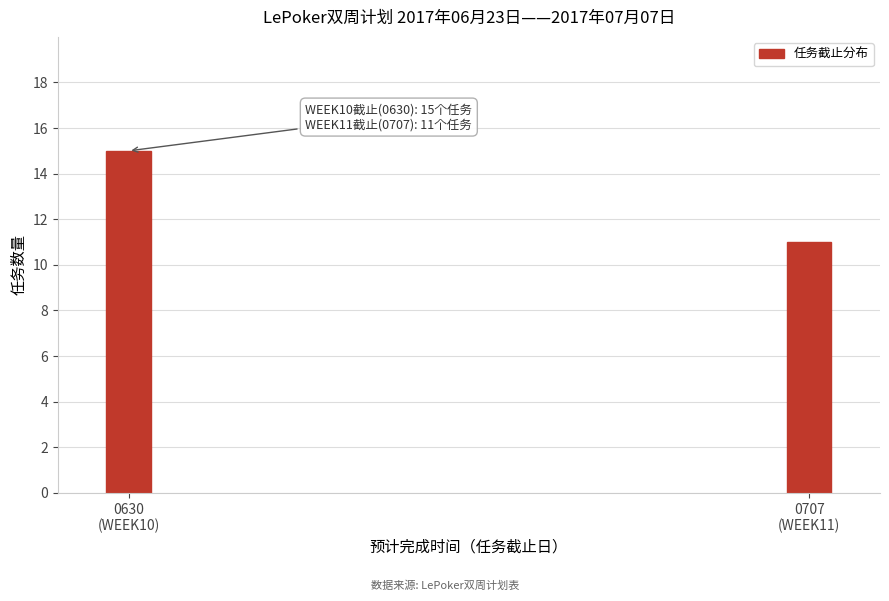

Reading left to right, what are all the values shown in this chart?

15	11